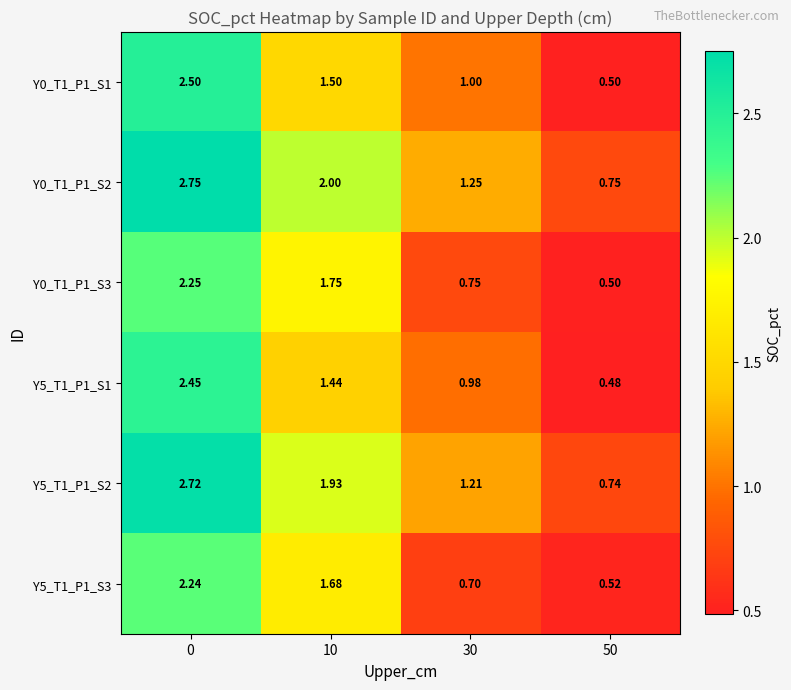

What is the spread (max minus min) of values at 0?

0.5